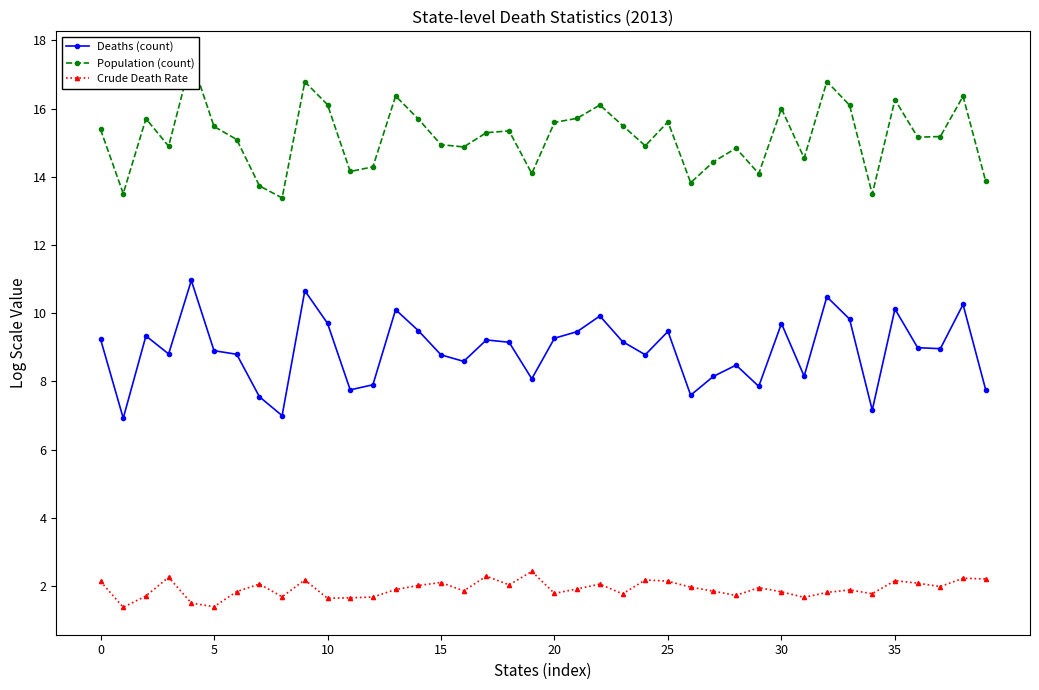

True or false: Deaths (count) has more than 1 points higher than both neighbors.

True